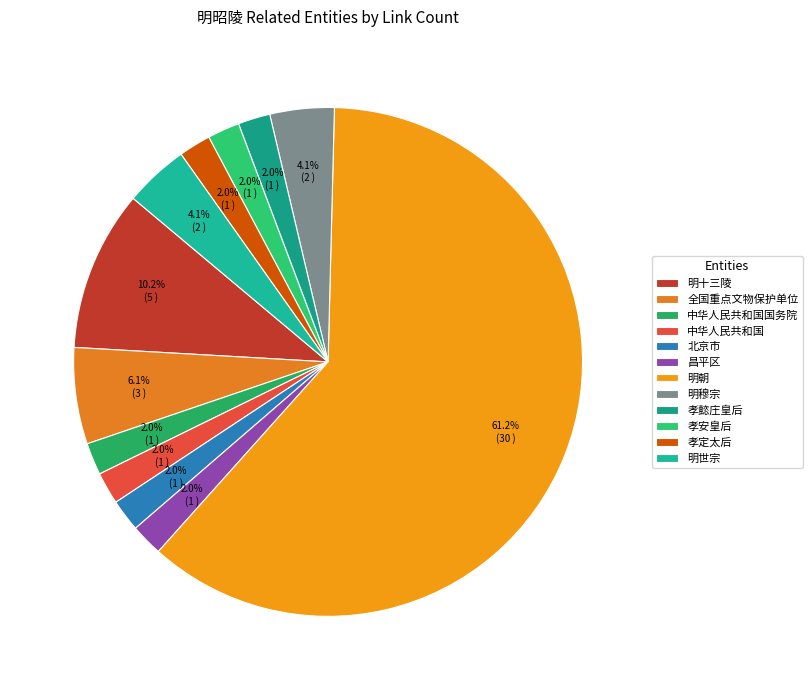

Count the number of slices in the pie.

12